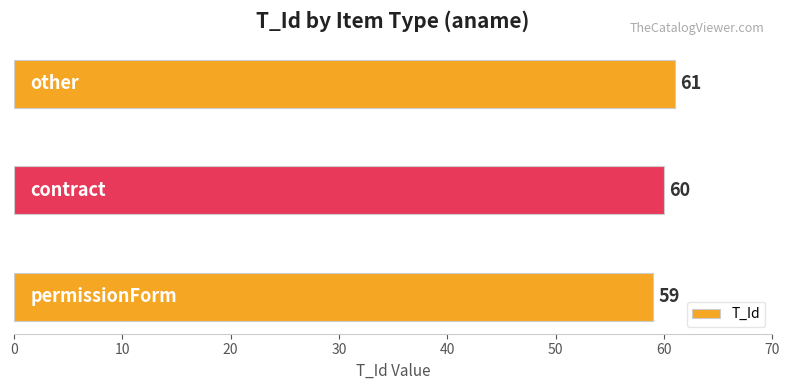

What is the difference between the maximum and minimum values?

2